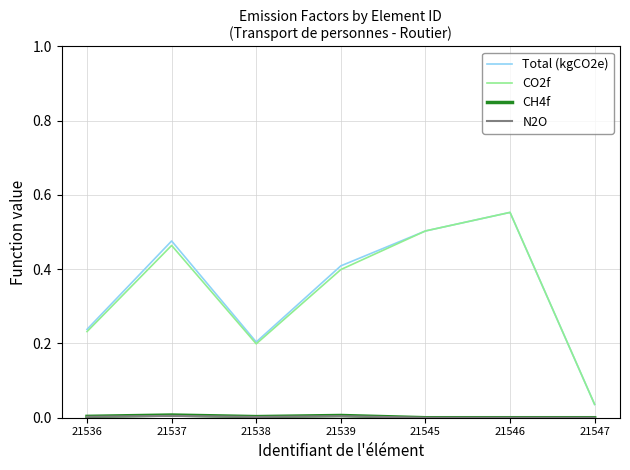

The value of CO2f at 21539 is 0.7. True or false?

False